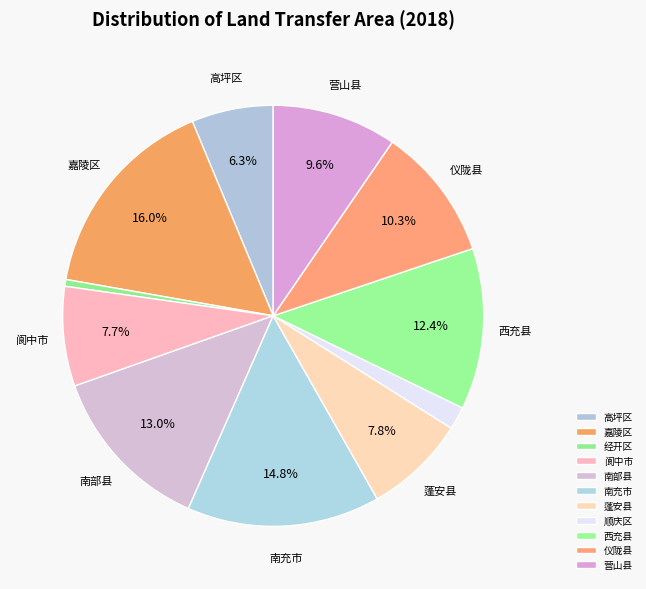

Is it true that 阆中市 is 17% of the pie?

False